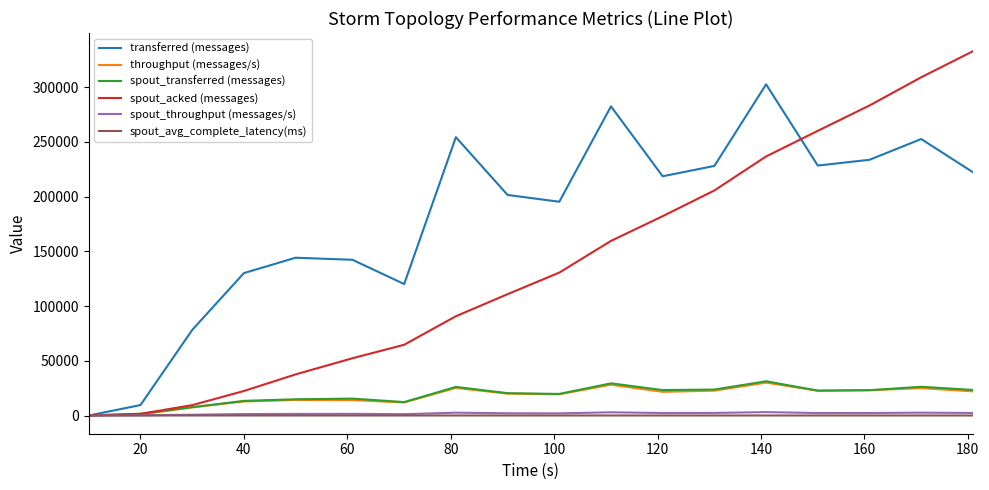

What are all the series names shown in the legend?

transferred (messages), throughput (messages/s), spout_transferred (messages), spout_acked (messages), spout_throughput (messages/s), spout_avg_complete_latency(ms)